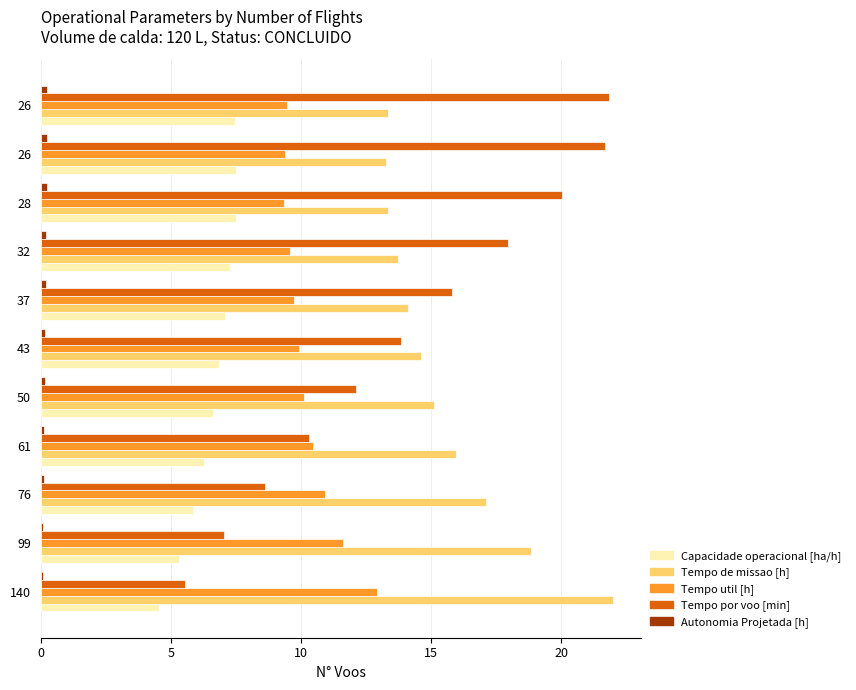

How many distinct data groups are displayed?

5